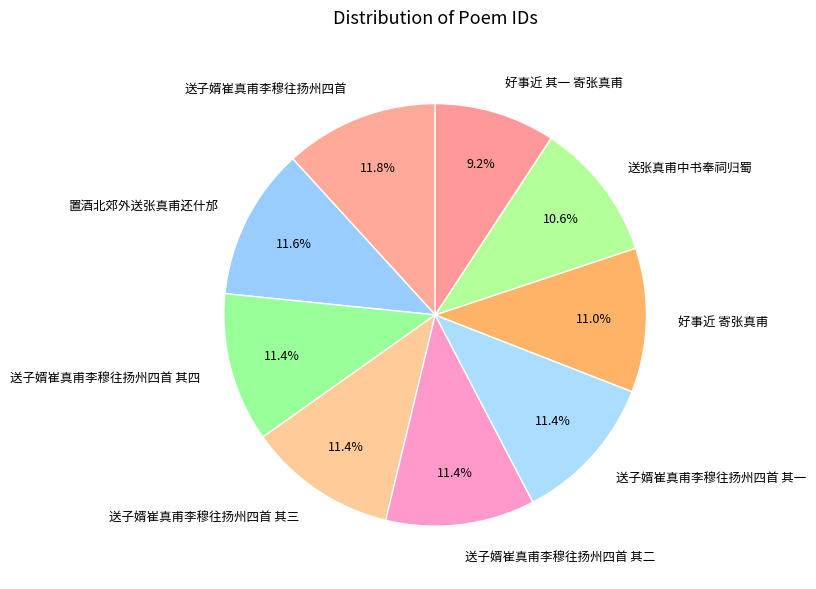

Which category has the smallest portion of the pie?

好事近 其一 寄张真甫